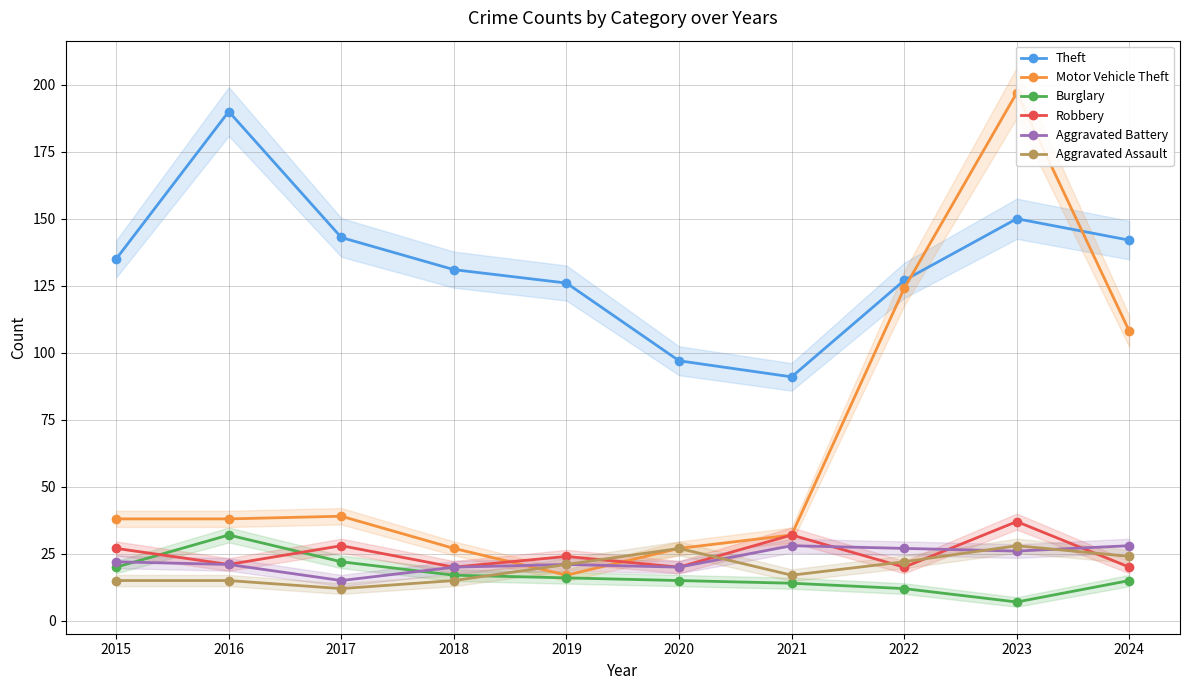

True or false: Aggravated Assault and Theft intersect in this chart.

False